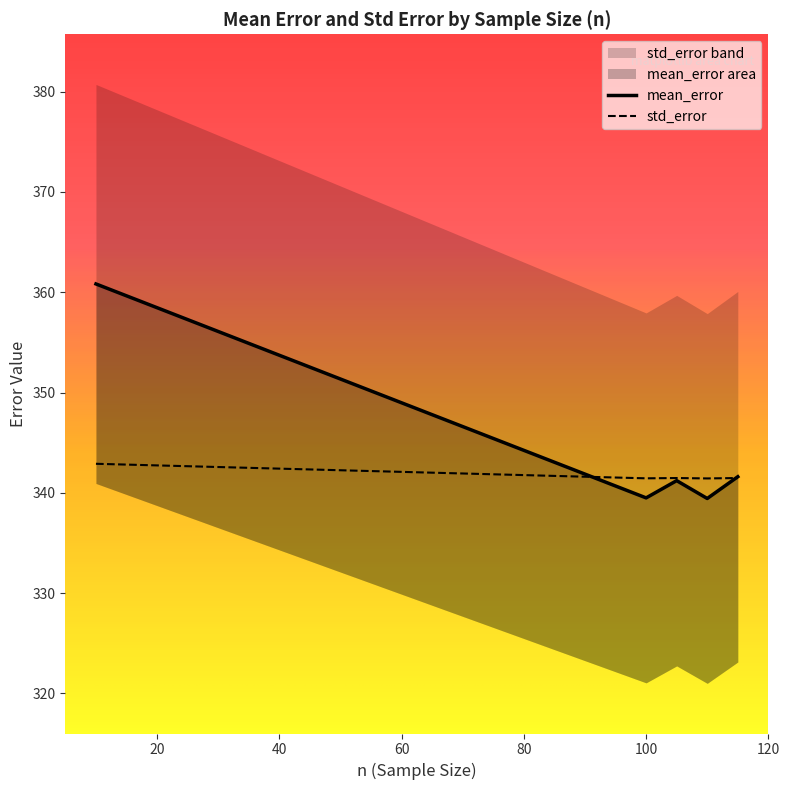

What is the sum of the mean_error values at 105 and 105?

683.0